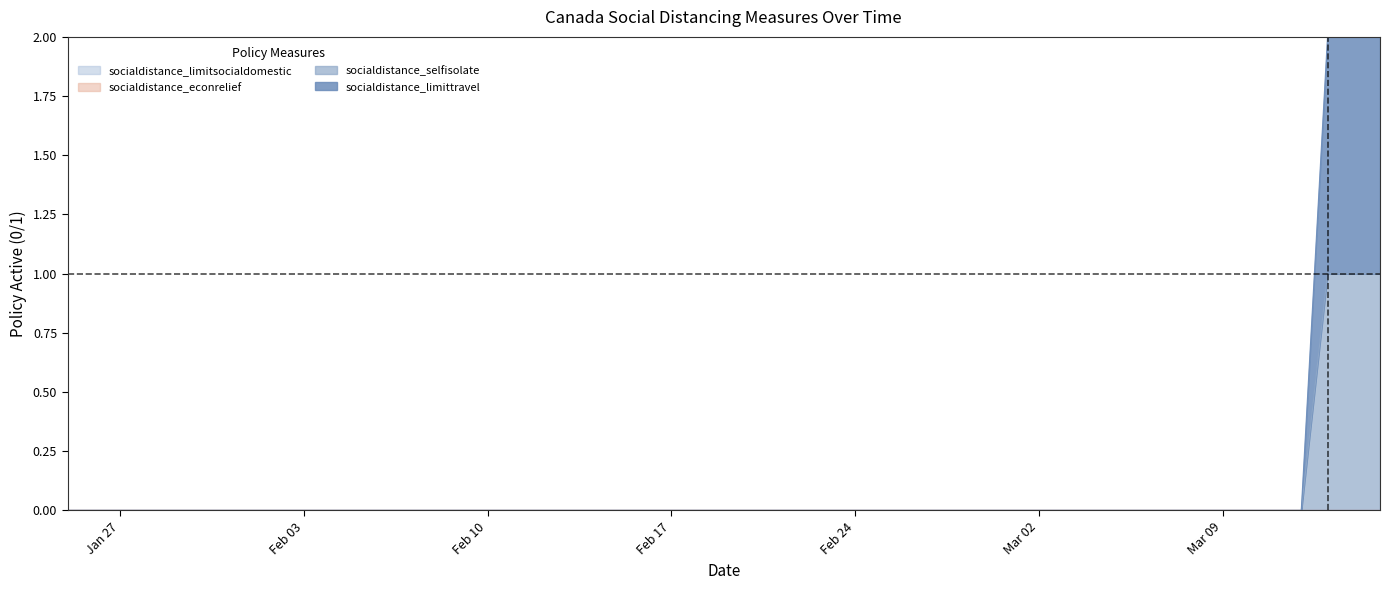

What position from the left is 2020-03-11?

36